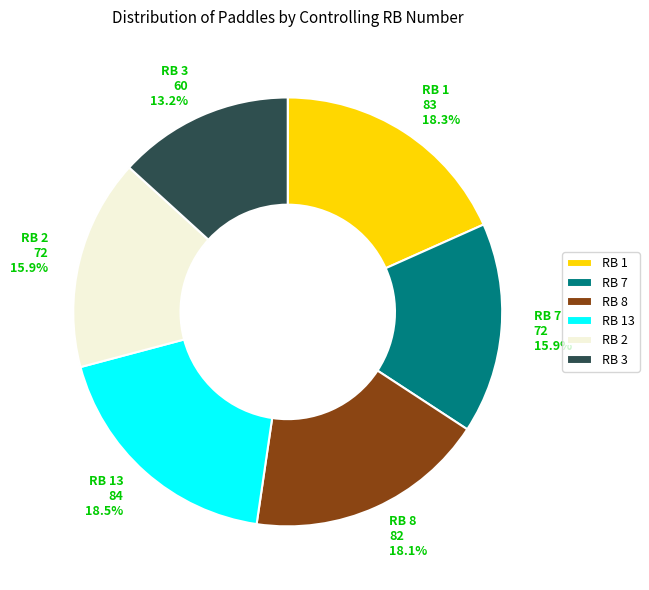

Do RB 13 and RB 7 together represent more than half of the pie?

No